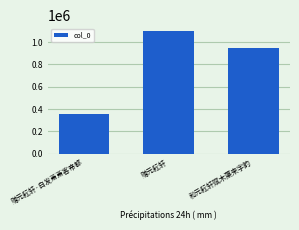

Between 赠元耘轩 and 赠元耘轩·白发萧萧客帝都, which is larger?

赠元耘轩